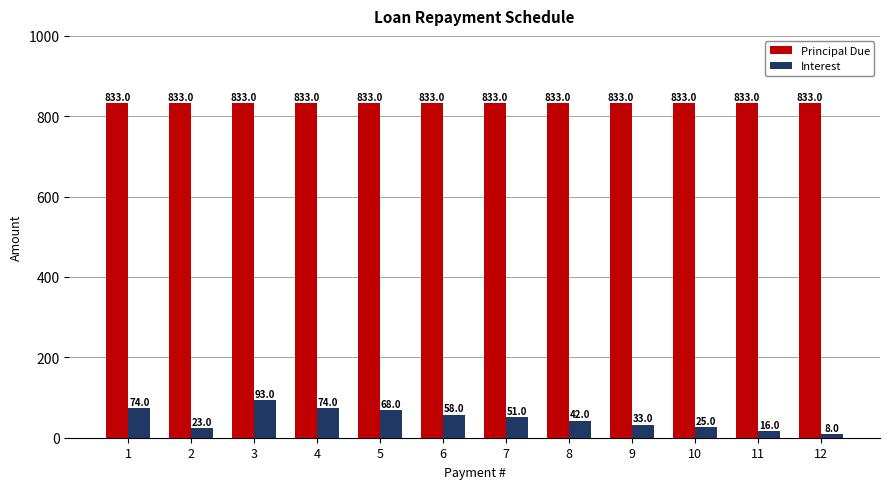

The Principal Due series shows 833.3 at 1. True or false?

True